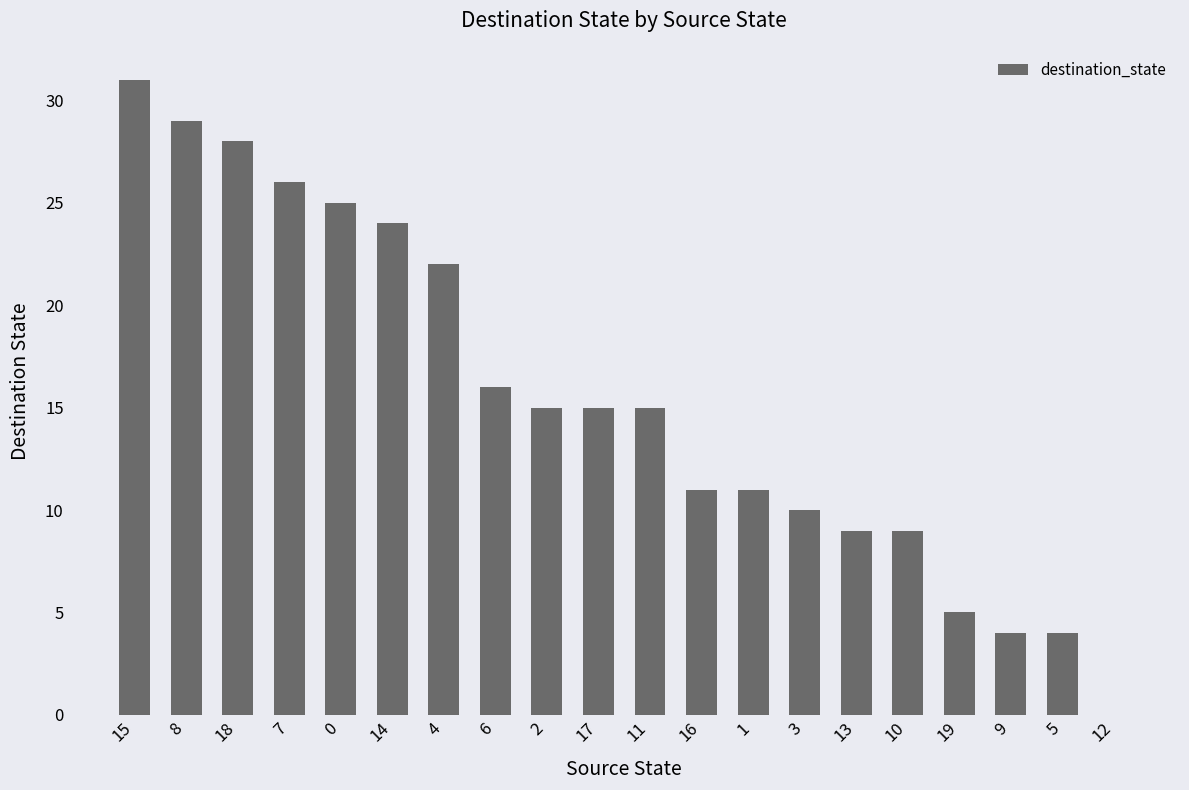

How many positive values are there?

19